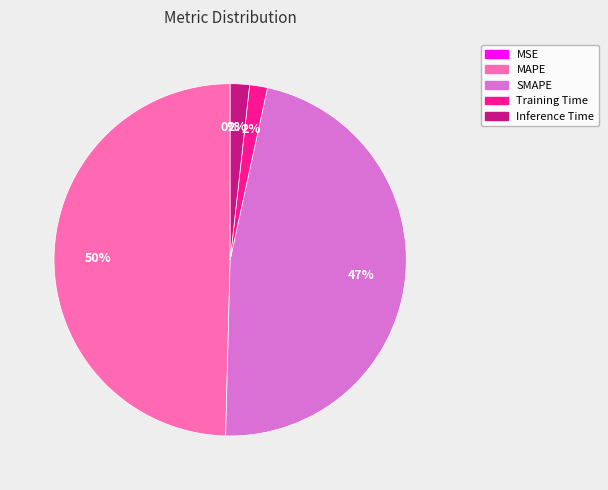

To the nearest percent, what percentage of the pie is Inference Time?

2%